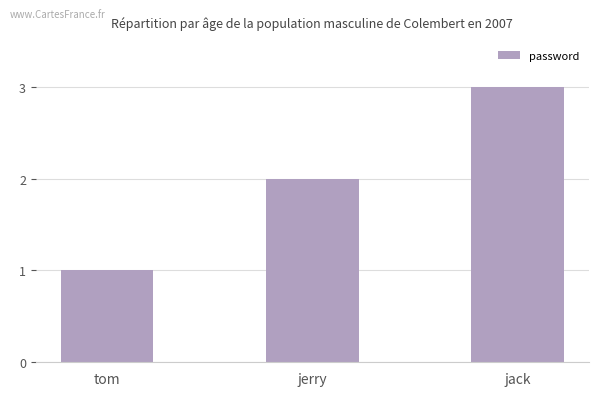

At which label is the value closest to 2?

jerry